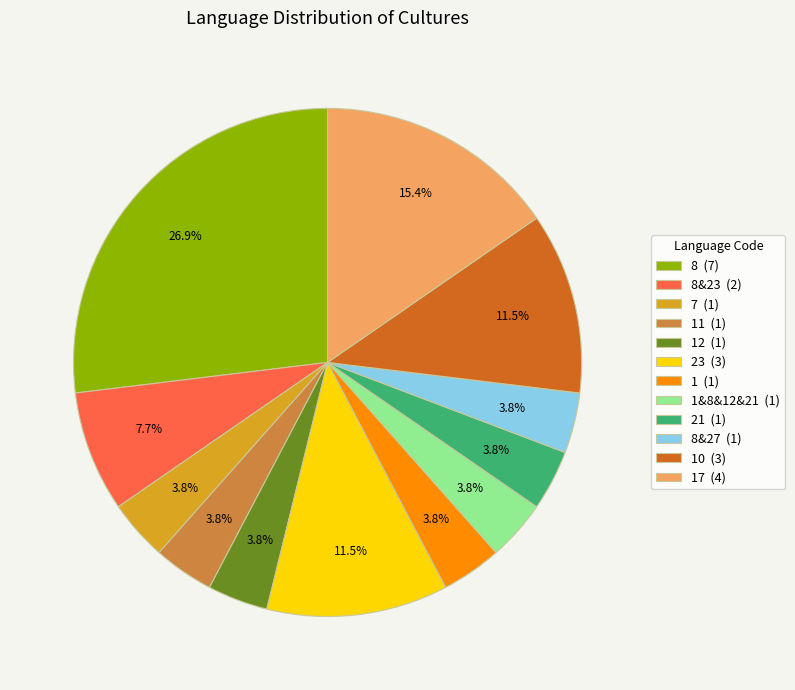

Between 11 (1) and 10 (3), which is larger?

10 (3)